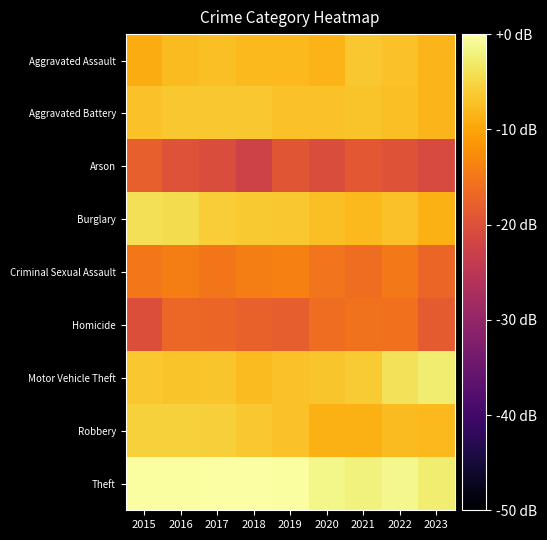

What is the minimum value shown in the chart?

-22.3